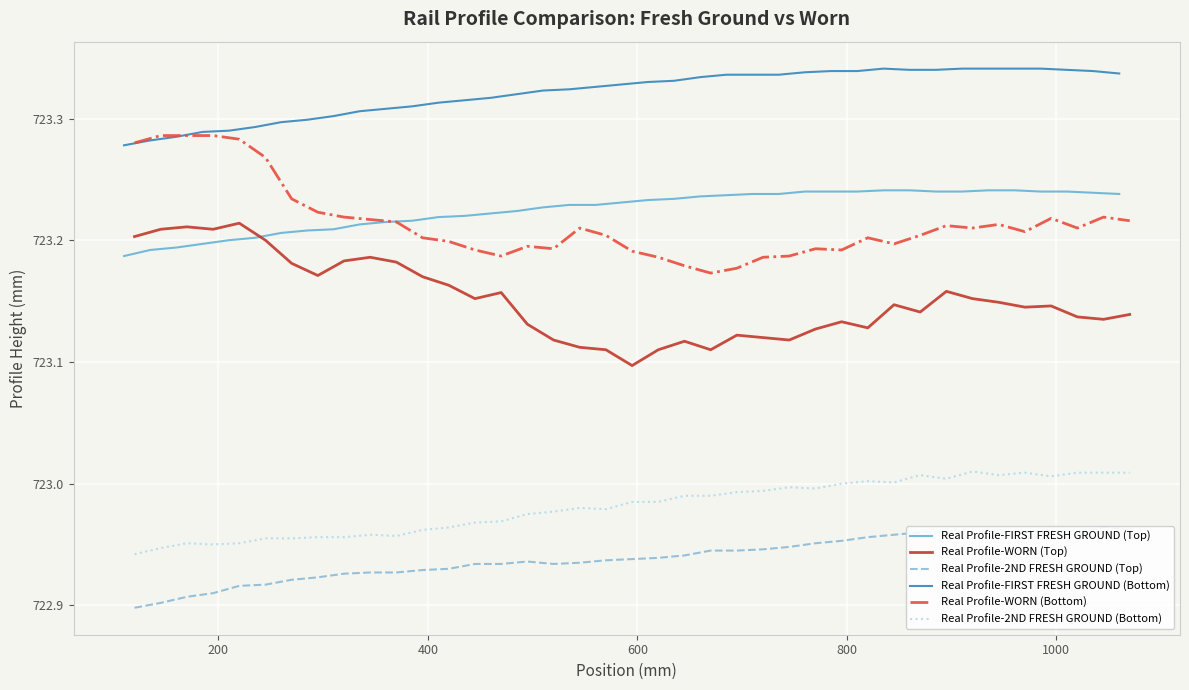

What are all the series names shown in the legend?

Real Profile-FIRST FRESH GROUND (Top), Real Profile-WORN (Top), Real Profile-2ND FRESH GROUND (Top), Real Profile-FIRST FRESH GROUND (Bottom), Real Profile-WORN (Bottom), Real Profile-2ND FRESH GROUND (Bottom)